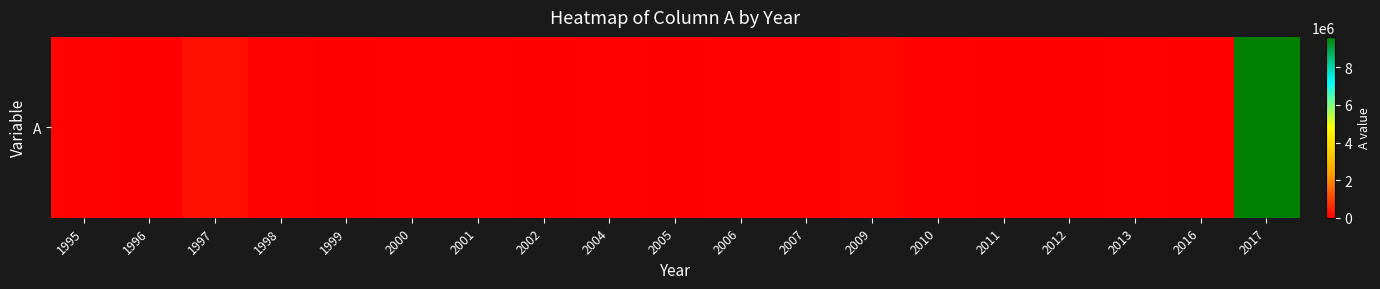

List the labels in order of value, largest first.

2017, 1997, 2009, 1995, 1998, 2006, 2001, 2007, 2000, 2004, 2013, 2010, 2011, 1999, 2005, 2016, 2002, 1996, 2012